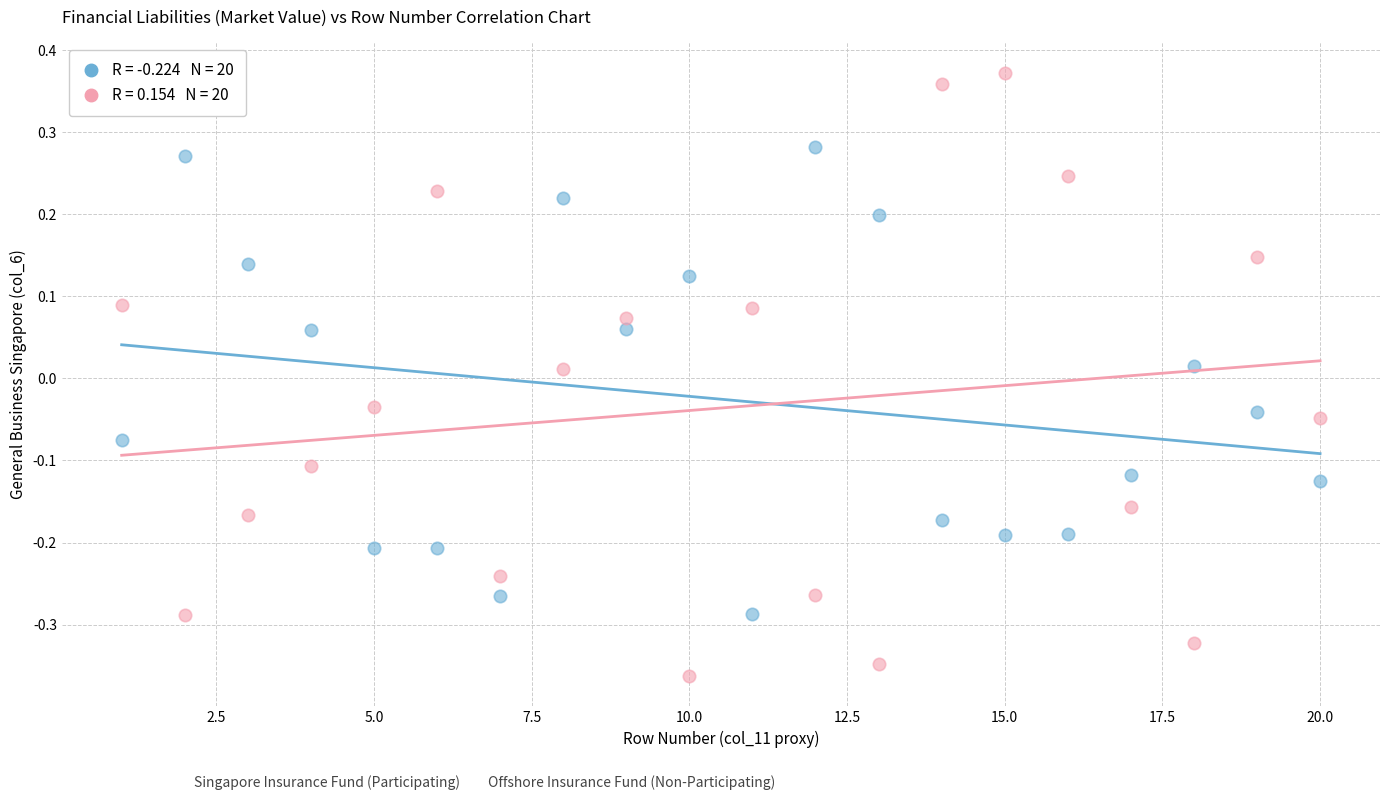

Across all data points, what is the range of Y values (max minus min)?

0.7